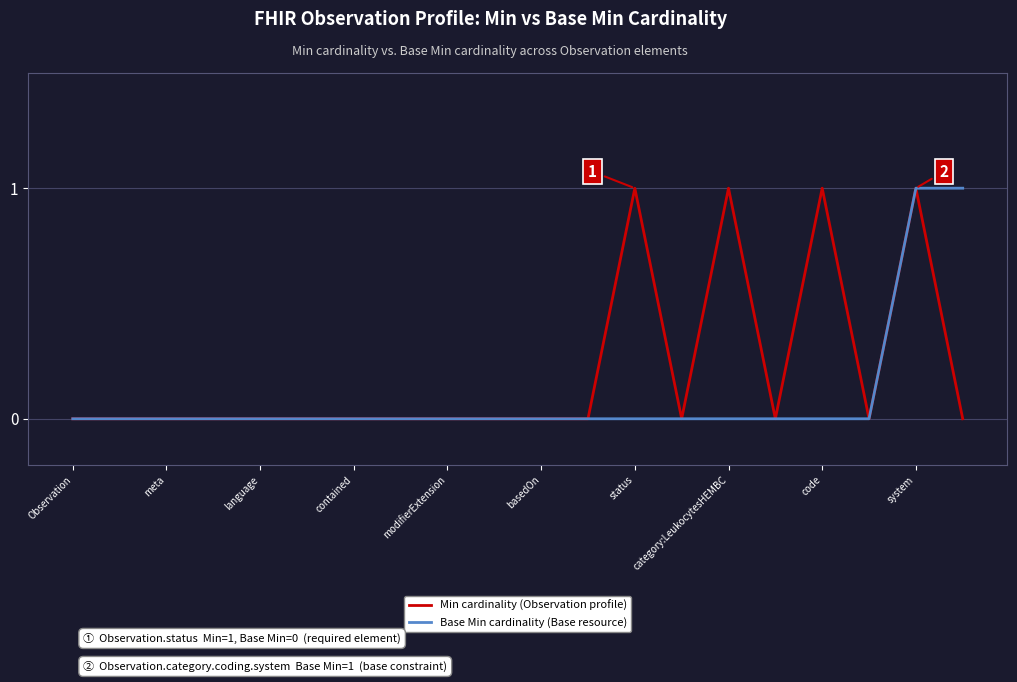

What is the sum of all Base Min cardinality (Base resource) values?

2